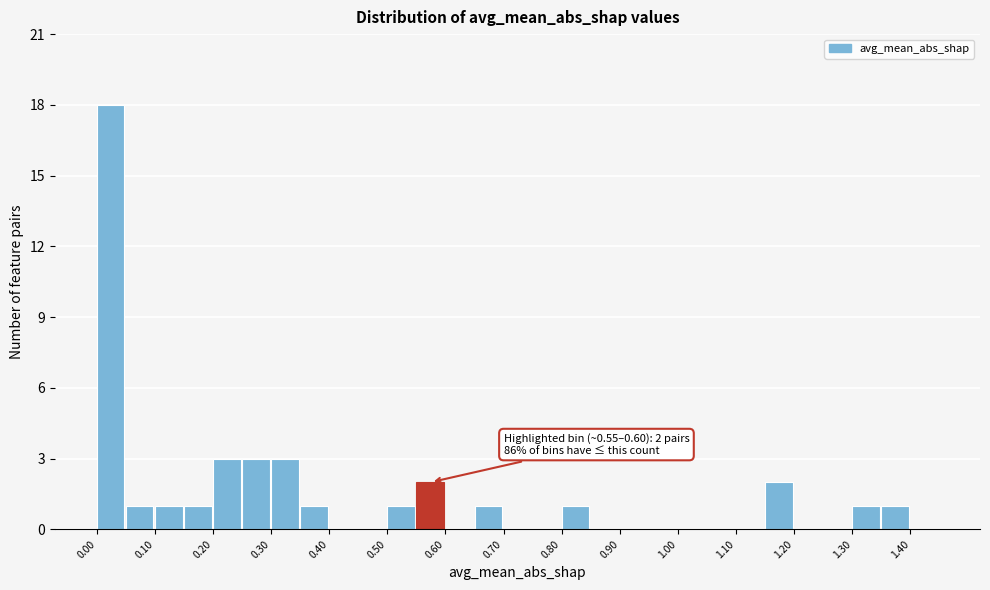

Which range on the x-axis has the tallest bar?

0.00 to 0.05